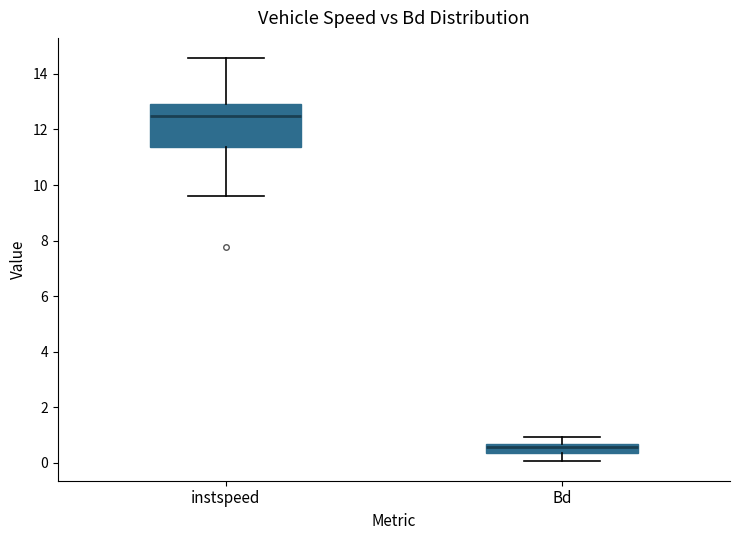

Comparing the boxes themselves (not the whiskers), which one is the tallest?

instspeed